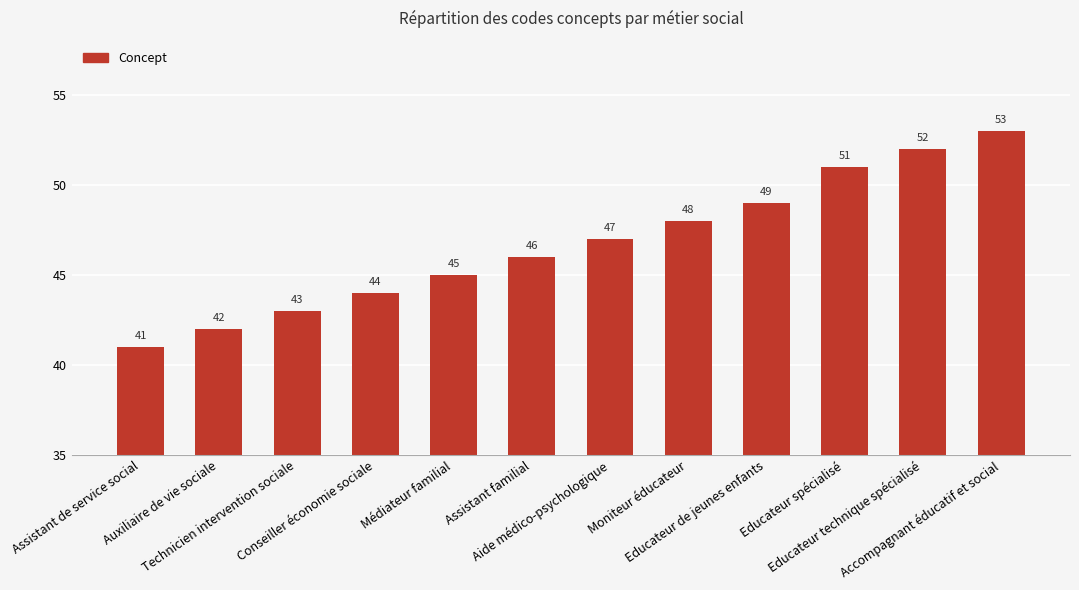

Does the chart contain any negative values?

No